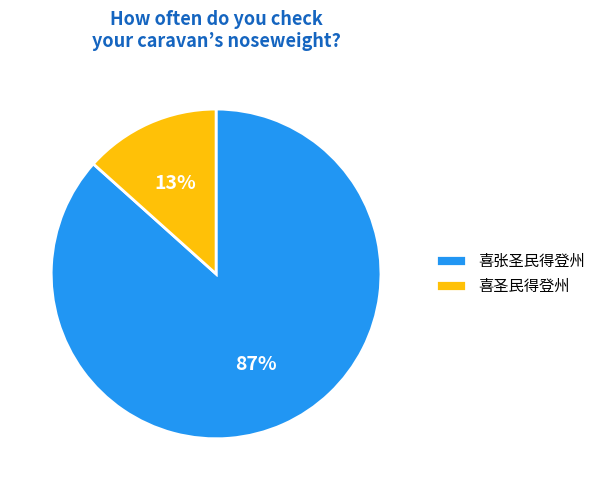

Is it true that 喜圣民得登州 is 13% of the pie?

True